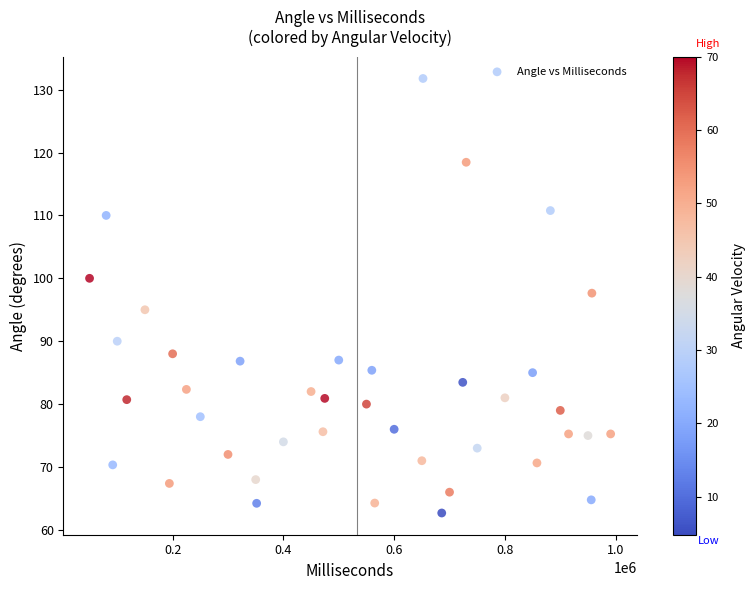

What is the range of X values (max minus min)?

940929.0